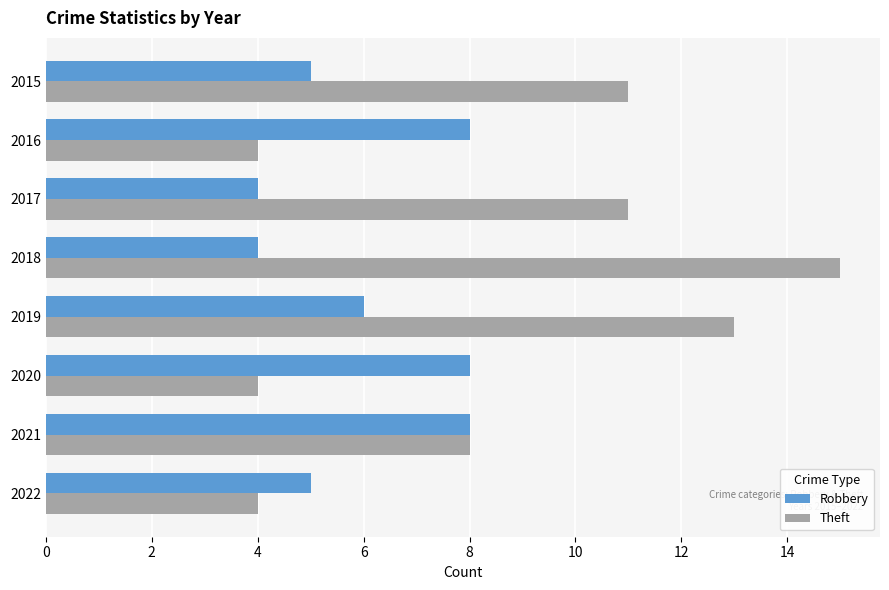

Which category has the highest value across all series?

2018